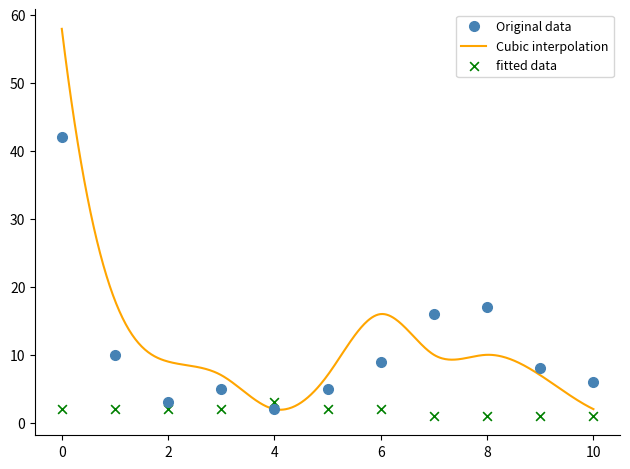

At how many categories does at least one series exceed 28?

1